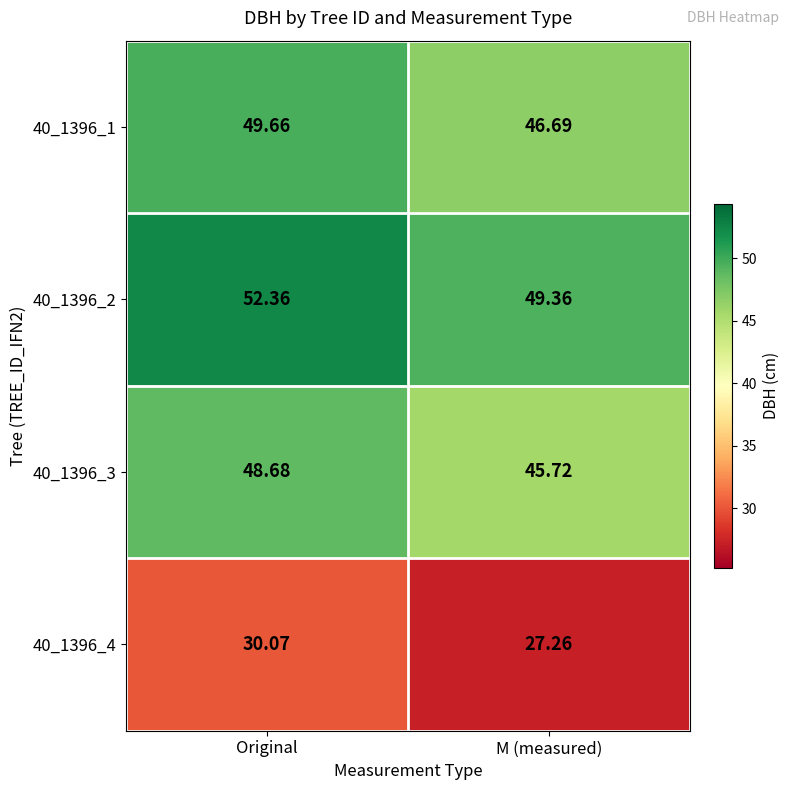

At which label is 40_1396_4 closest to 28?

M (measured)